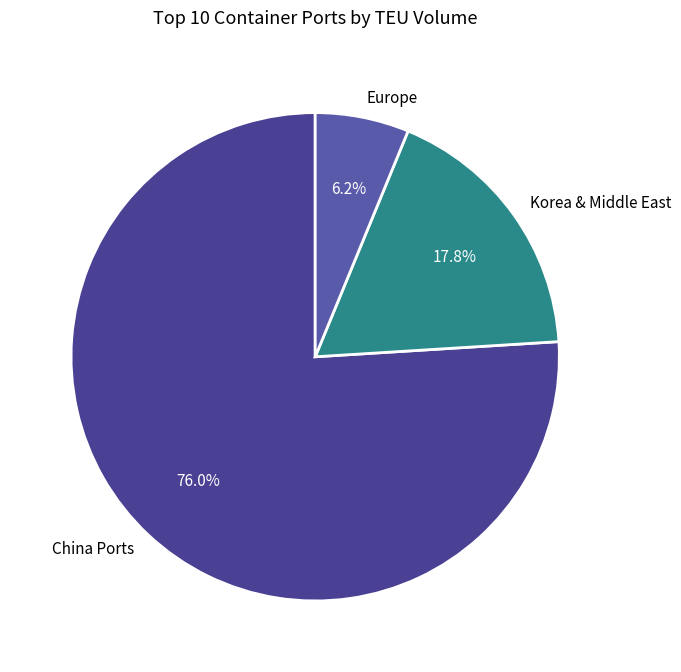

Rank the categories by value from highest to lowest.

China Ports, Korea & Middle East, Europe